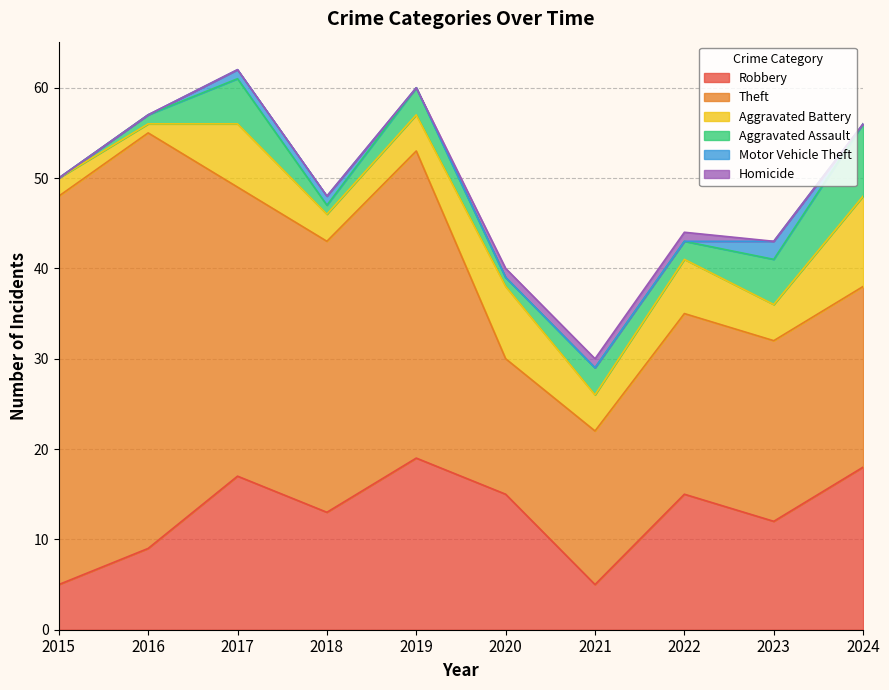

How many series are shown in this chart?

6